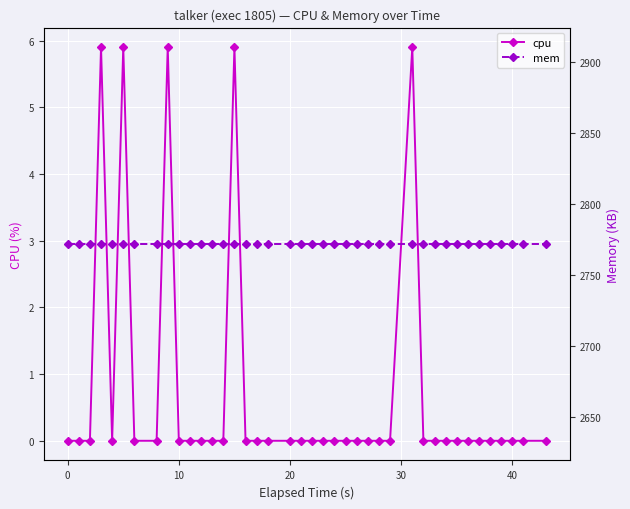

True or false: cpu has a value of -2.6 at 0.

False